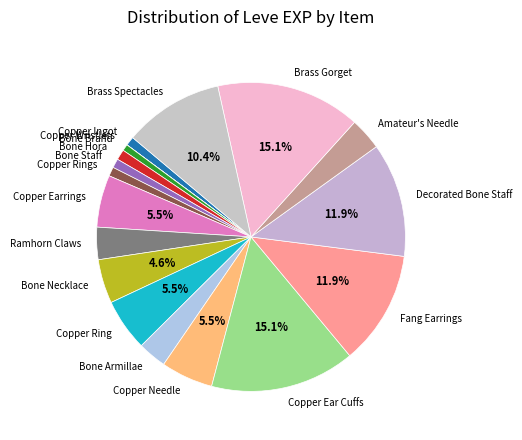

Between Bone Hora and Copper Ear Cuffs, which is larger?

Copper Ear Cuffs